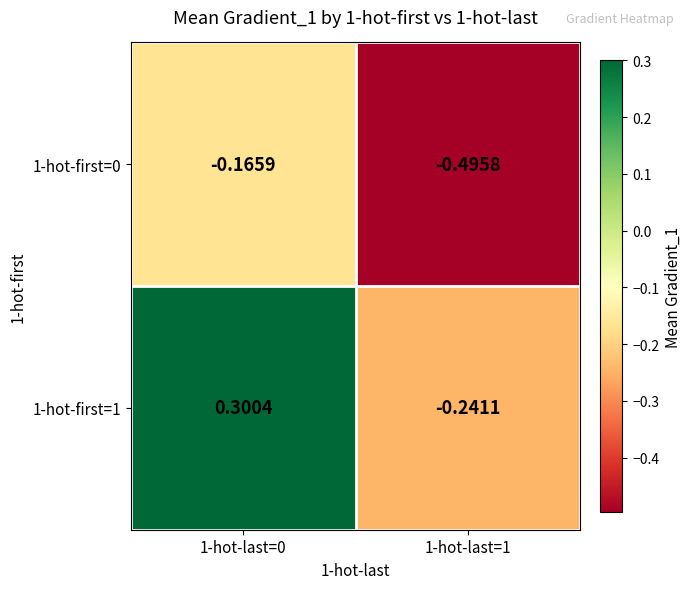

At which category is the sum across all series the highest?

1-hot-last=0